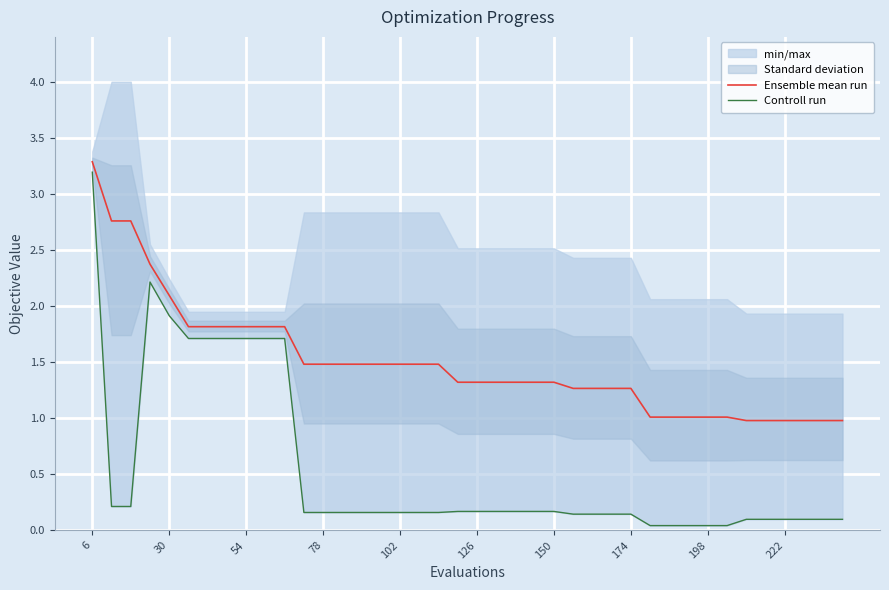

How many lines are shown in the chart?

2